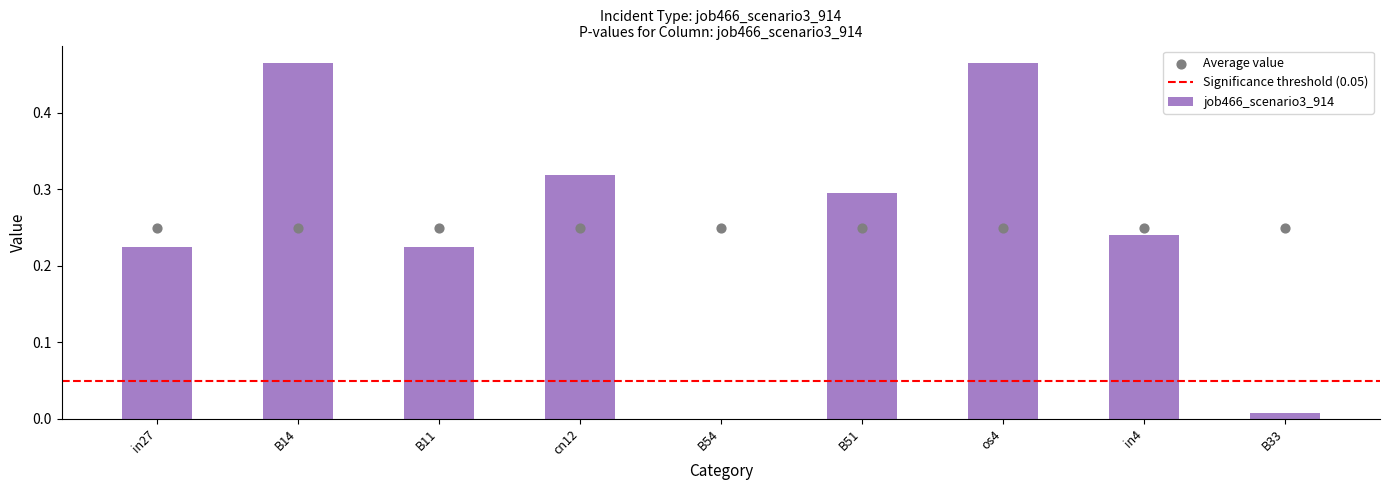

Which has a higher value, in4 or os4?

os4